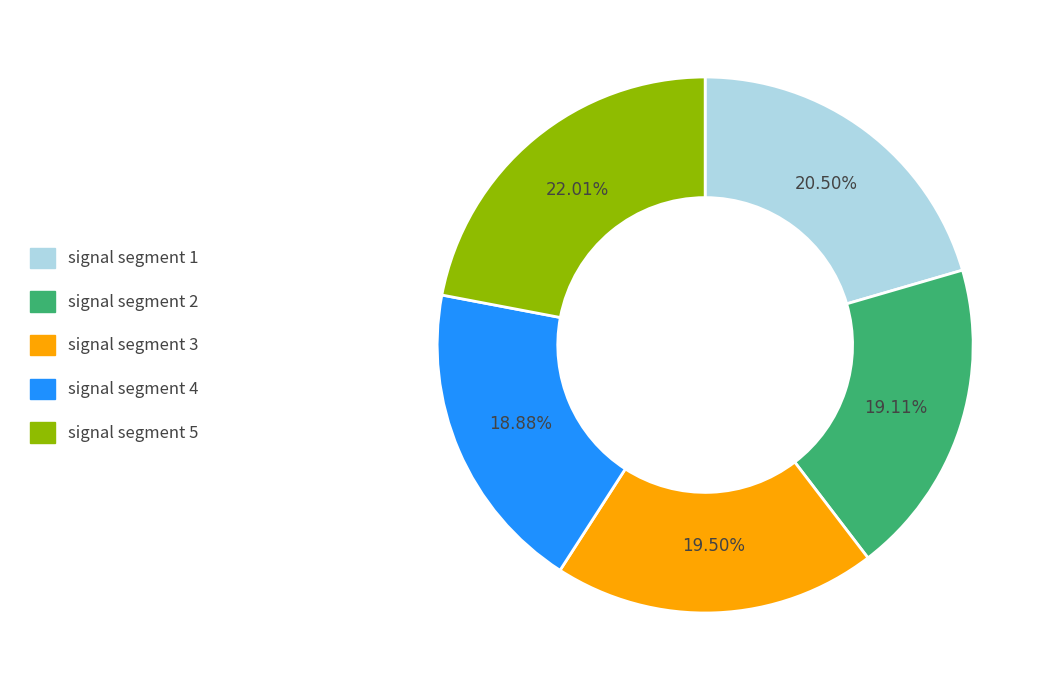

The signal segment 4 slice represents 5% of the pie. True or false?

False